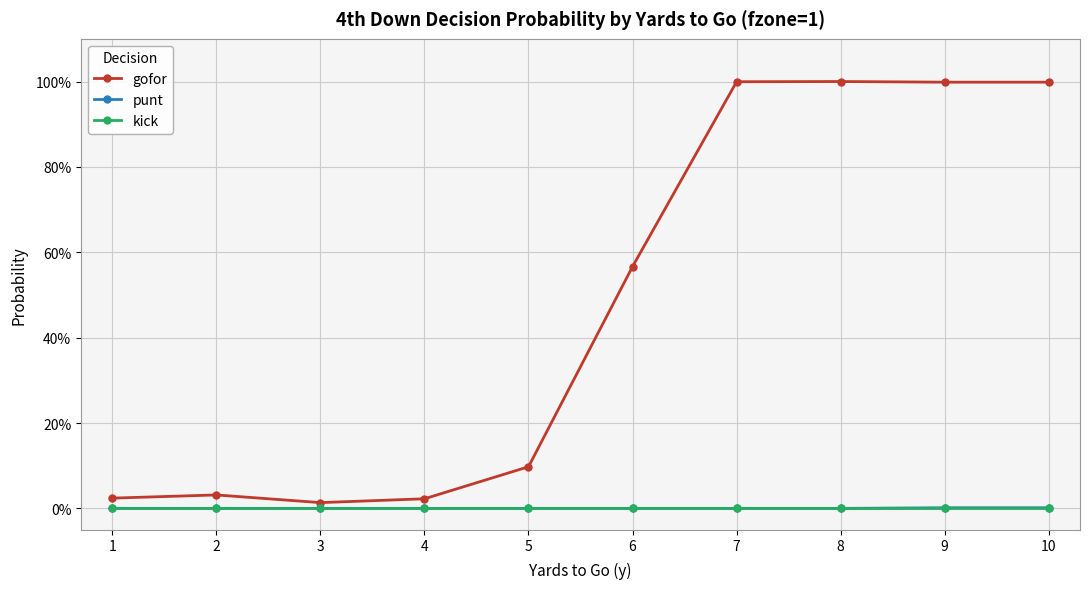

At which category is the sum across all series the highest?

8